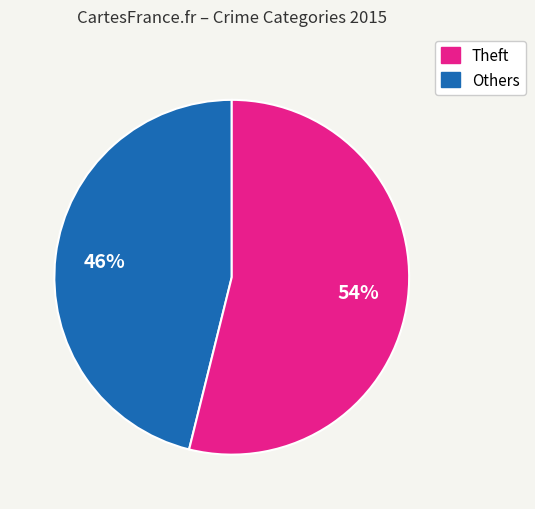

To the nearest percent, what is the average slice percentage?

50%